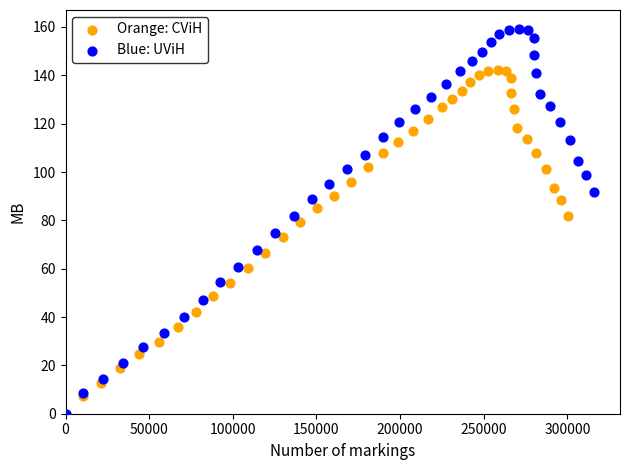

Which series contains the highest Y value?

Blue: UViH